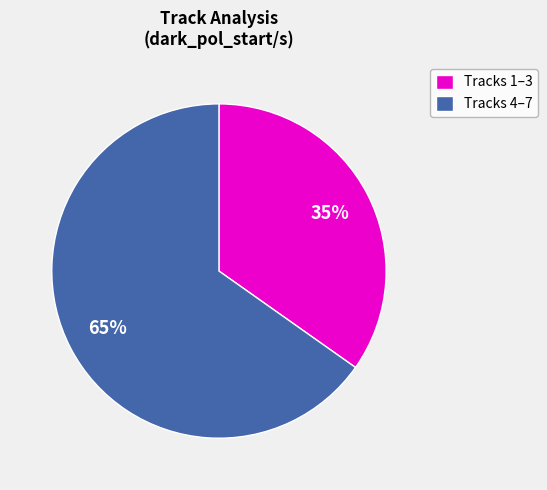

Is it true that Tracks 1–3 is 43% of the pie?

False